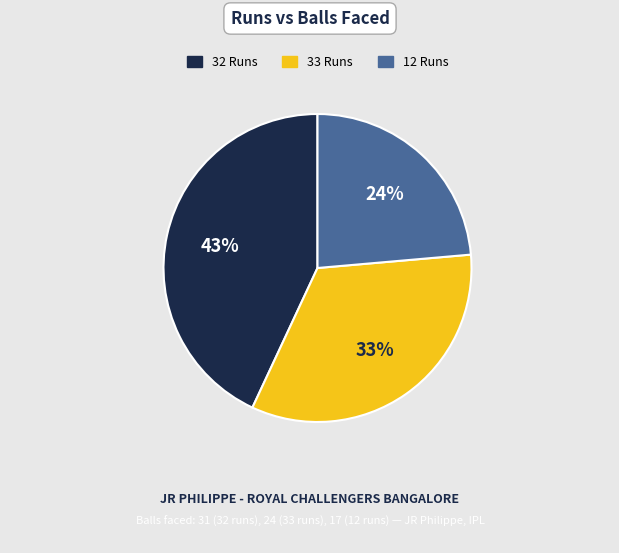

Which category has the smallest portion of the pie?

12 Runs